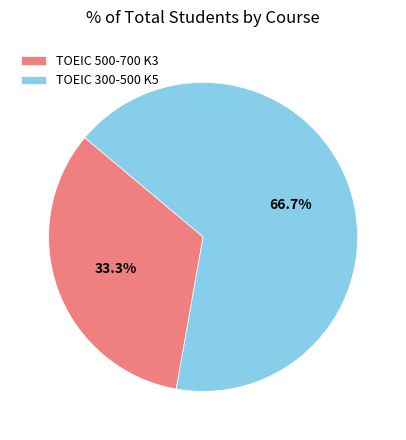

Combined, what portion of the pie is TOEIC 300-500 K5 and TOEIC 500-700 K3?

100.0%